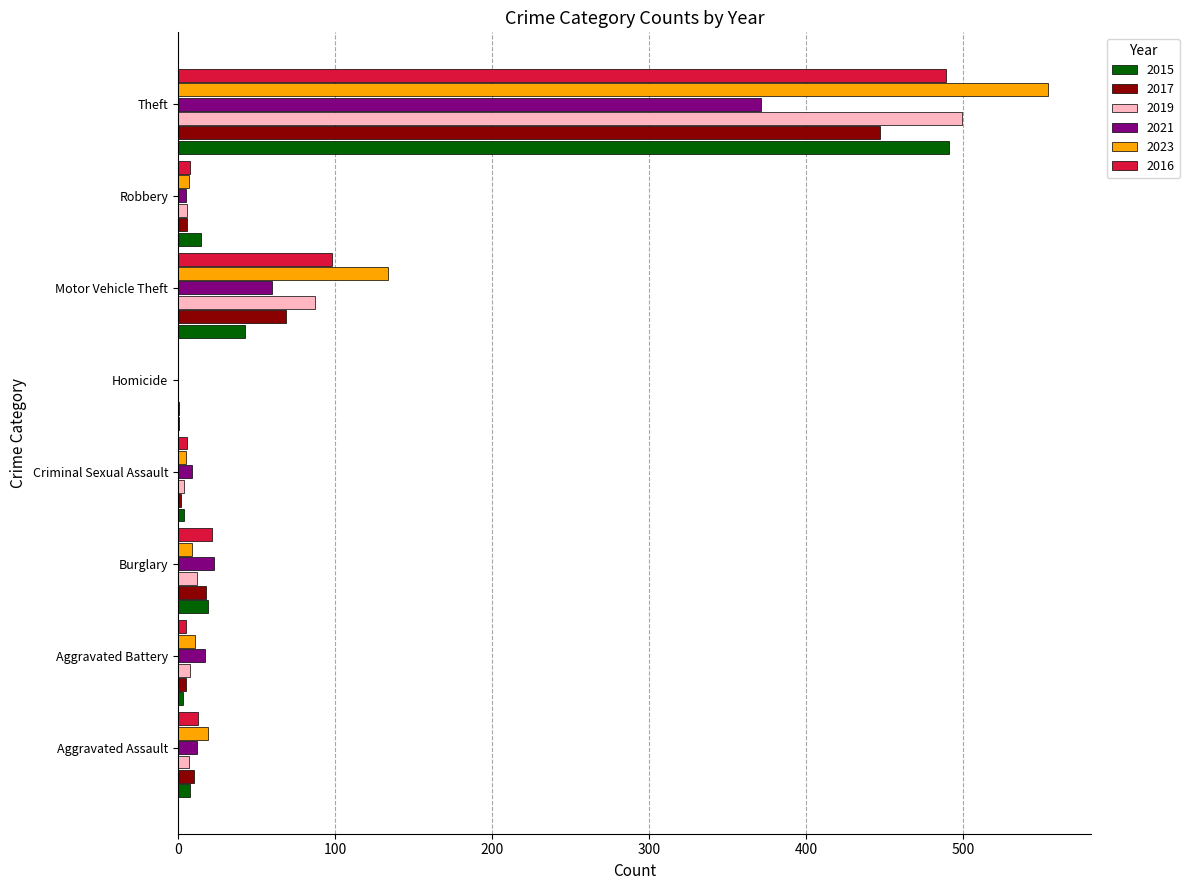

Which label corresponds to the largest value in the chart?

Theft